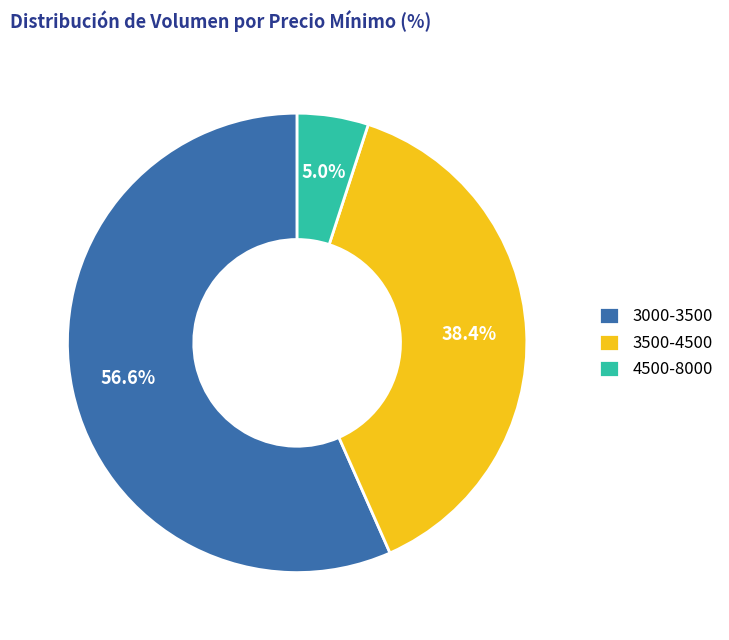

Count the number of slices in the pie.

3